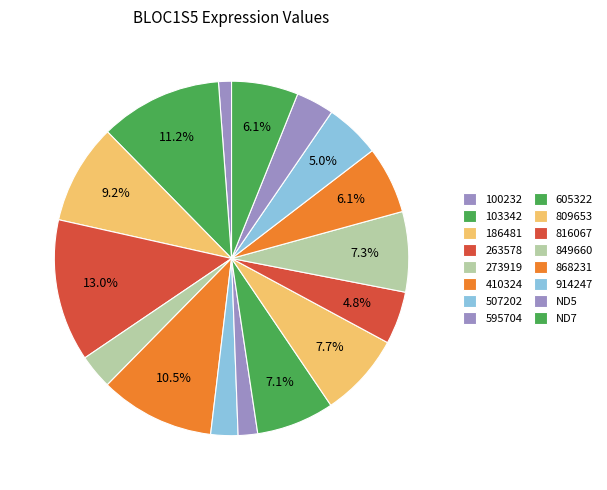

How many slices are in this pie chart?

16